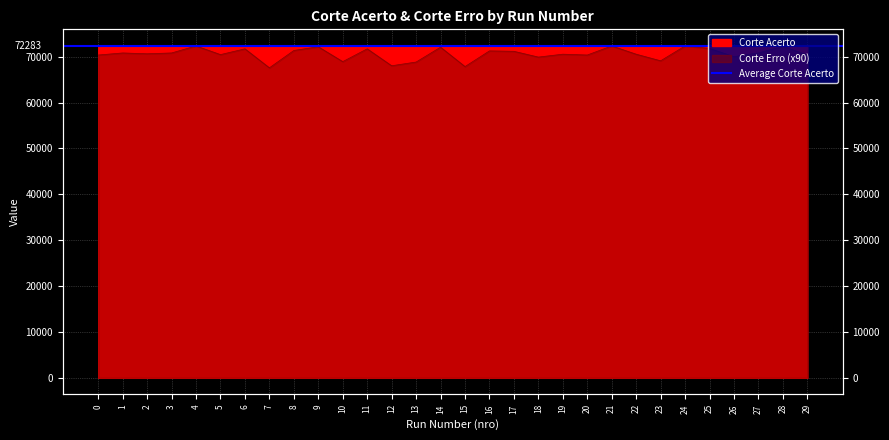

Reading left to right, extract all data points from this chart.

Corte Acerto: 72285	72280	72282	72280	72263	72284	72270	72316	72274	72265	72301	72270	72311	72302	72266	72313	72275	72276	72290	72283	72285	72263	72283	72299	72263	72269	72289	72280	72264	72285
Corte Erro: 70380	70830	70650	70830	72360	70470	71730	67590	71370	72180	68940	71730	68040	68850	72090	67860	71280	71190	69930	70560	70380	72360	70560	69120	72360	71820	70020	70830	72270	70380